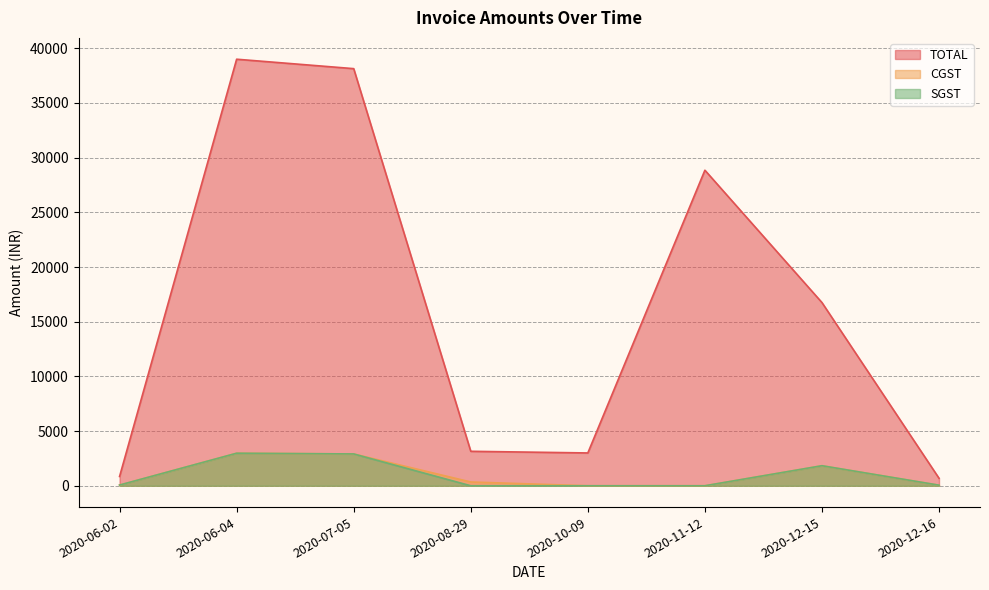

Is the value of TOTAL at 2020-06-04 greater than the value of SGST at 2020-06-02?

Yes